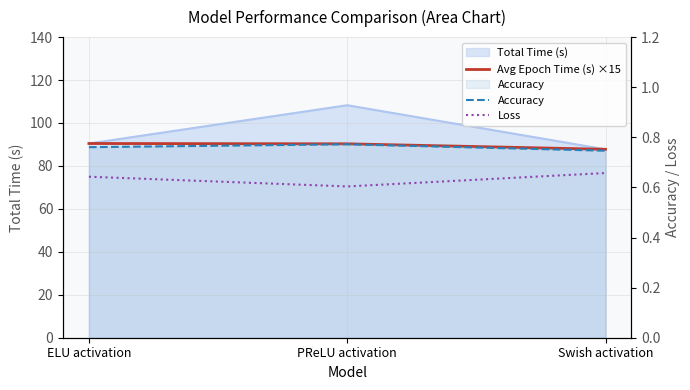

At how many categories does at least one series exceed 27?

3